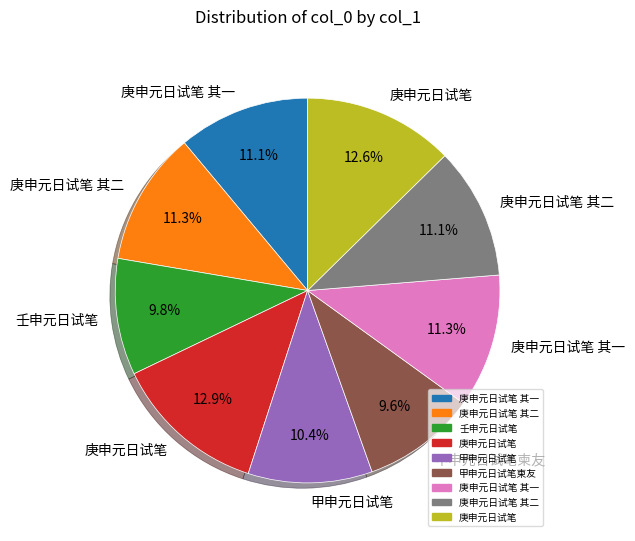

How many segments does this pie chart have?

9